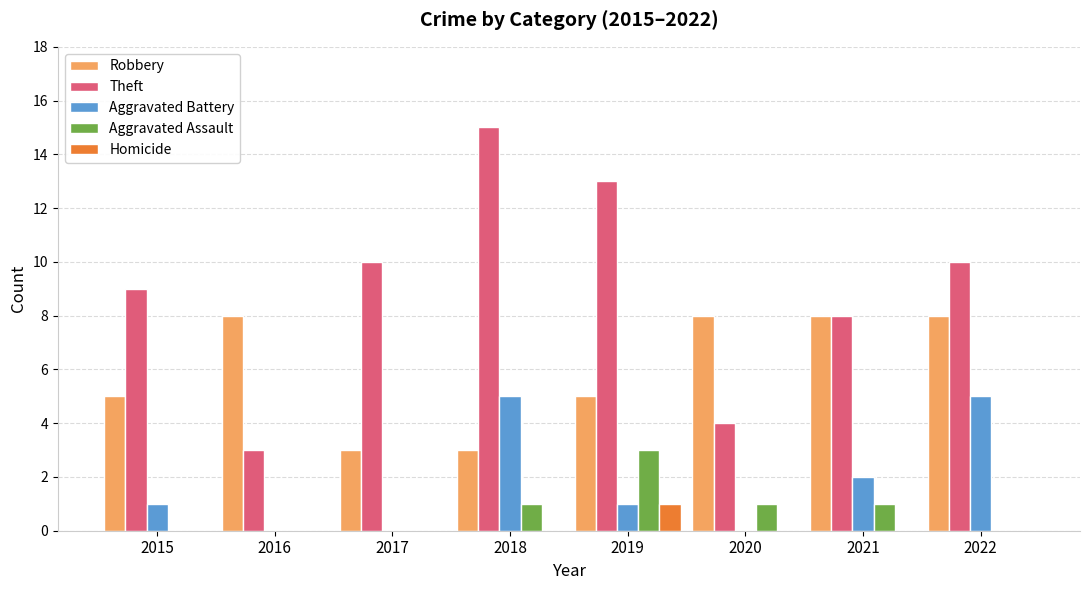

Which series has the largest range (max minus min)?

Theft